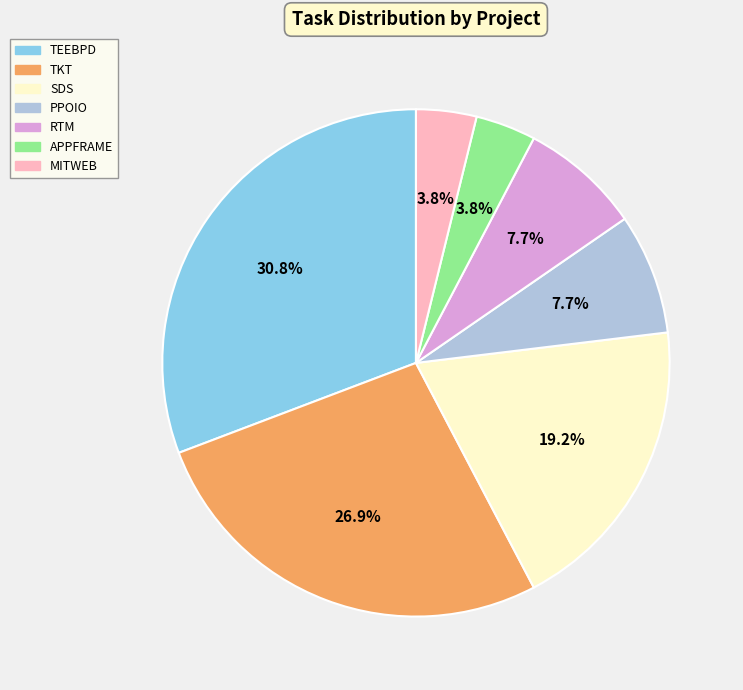

Does TKT account for over 50% of the chart?

No